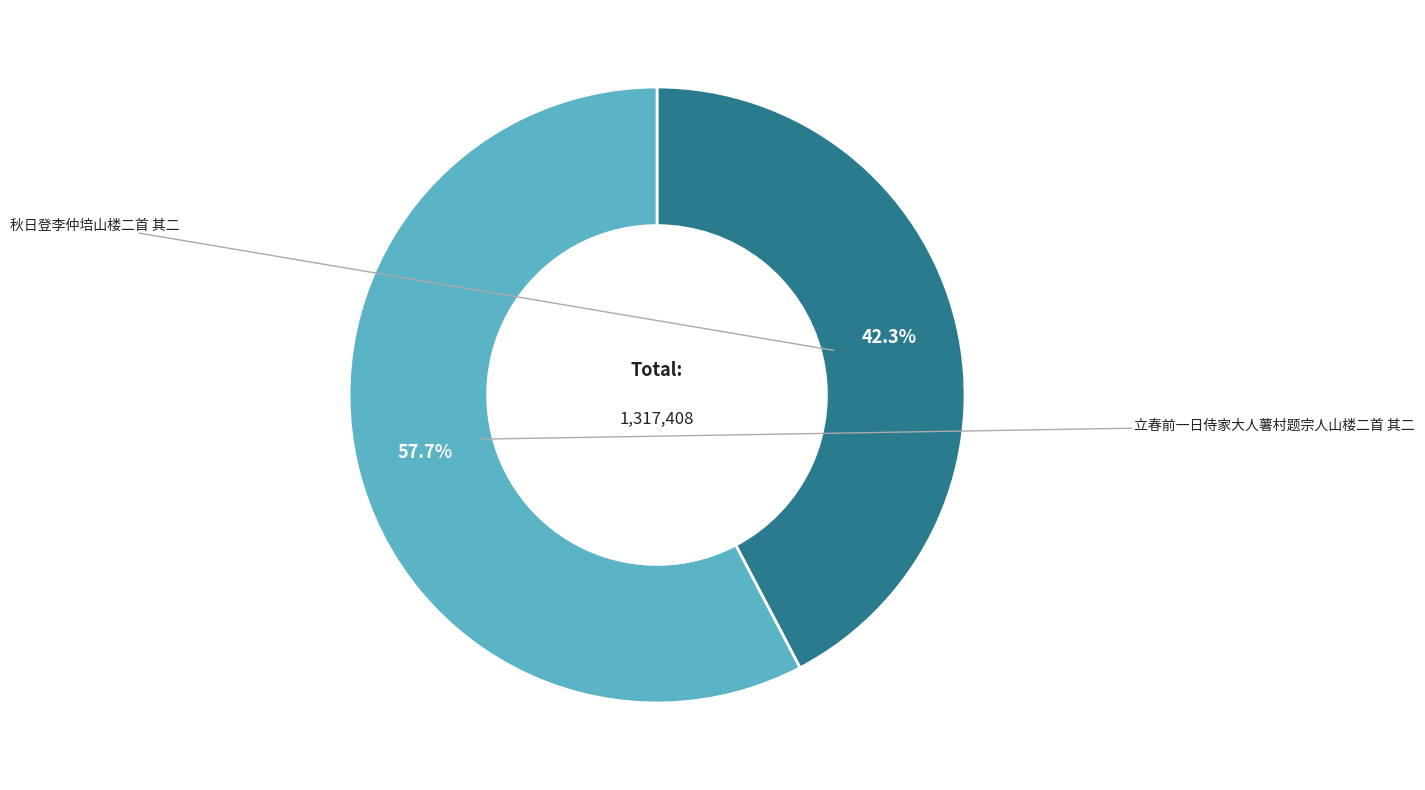

Does any single category account for the majority?

Yes